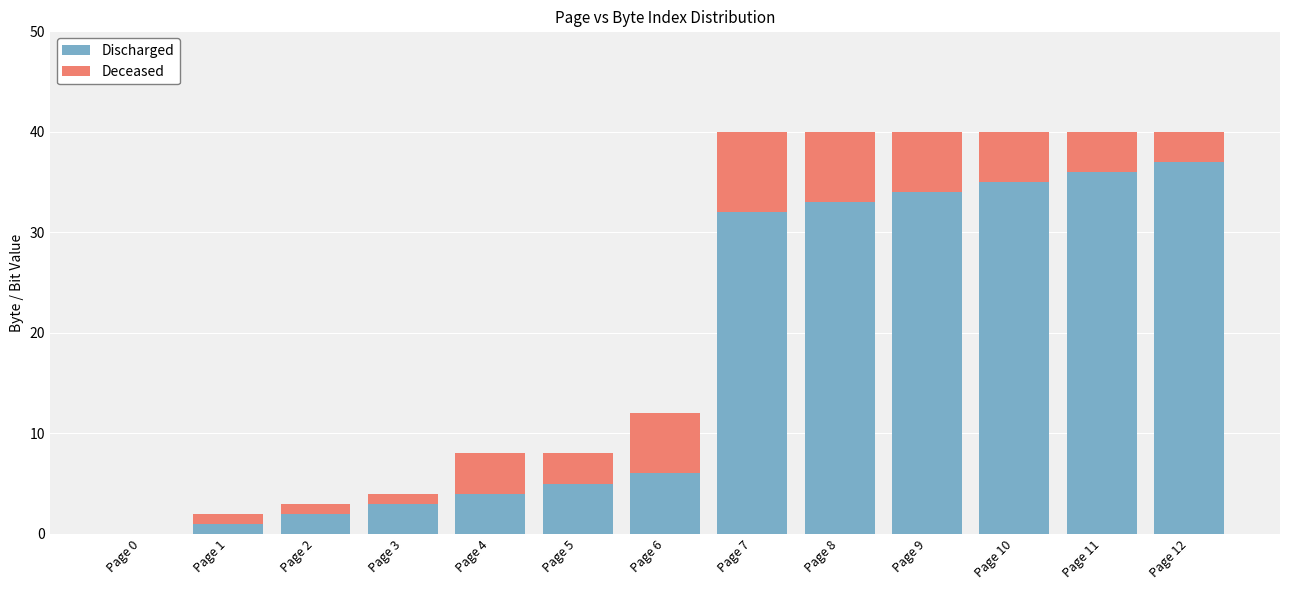

What is the maximum value for Discharged?

37